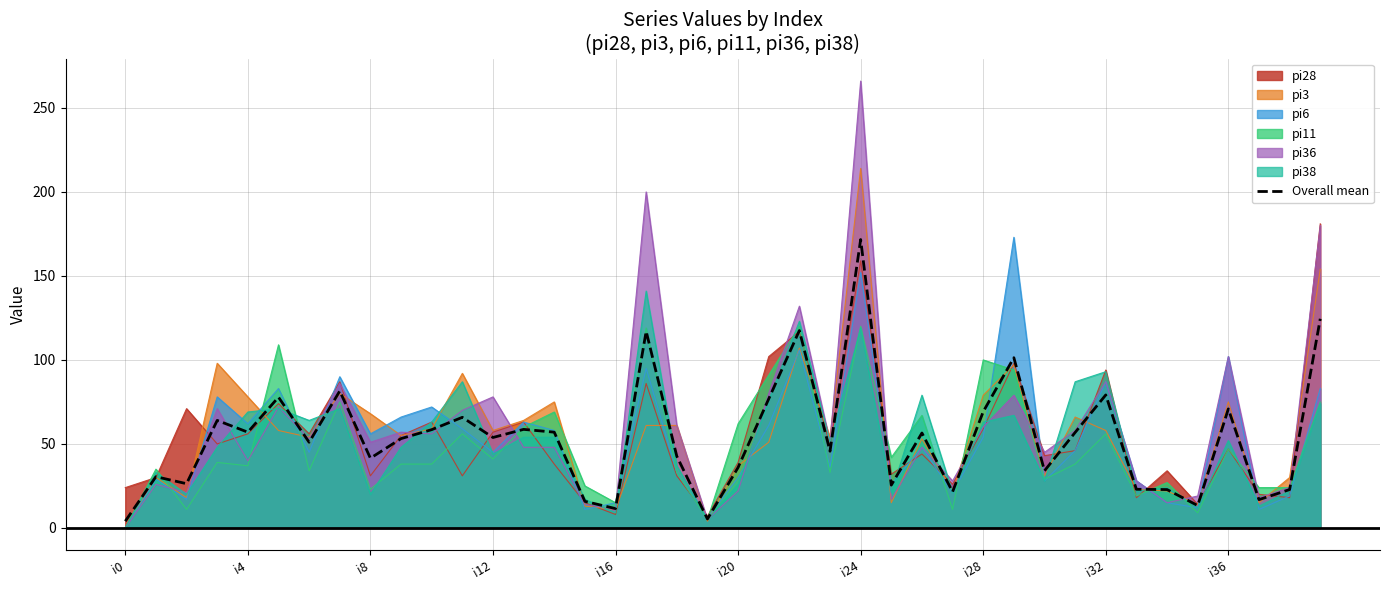

Which series has the largest range (max minus min)?

pi36